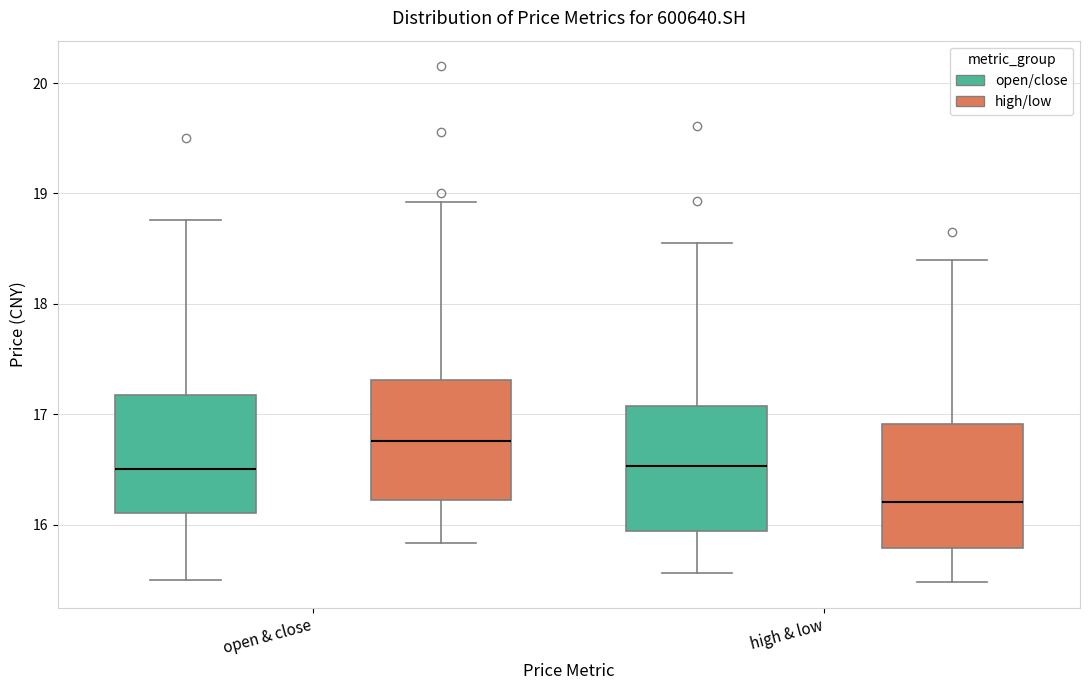

Which box's median line is the lowest?

high & low (high/low)